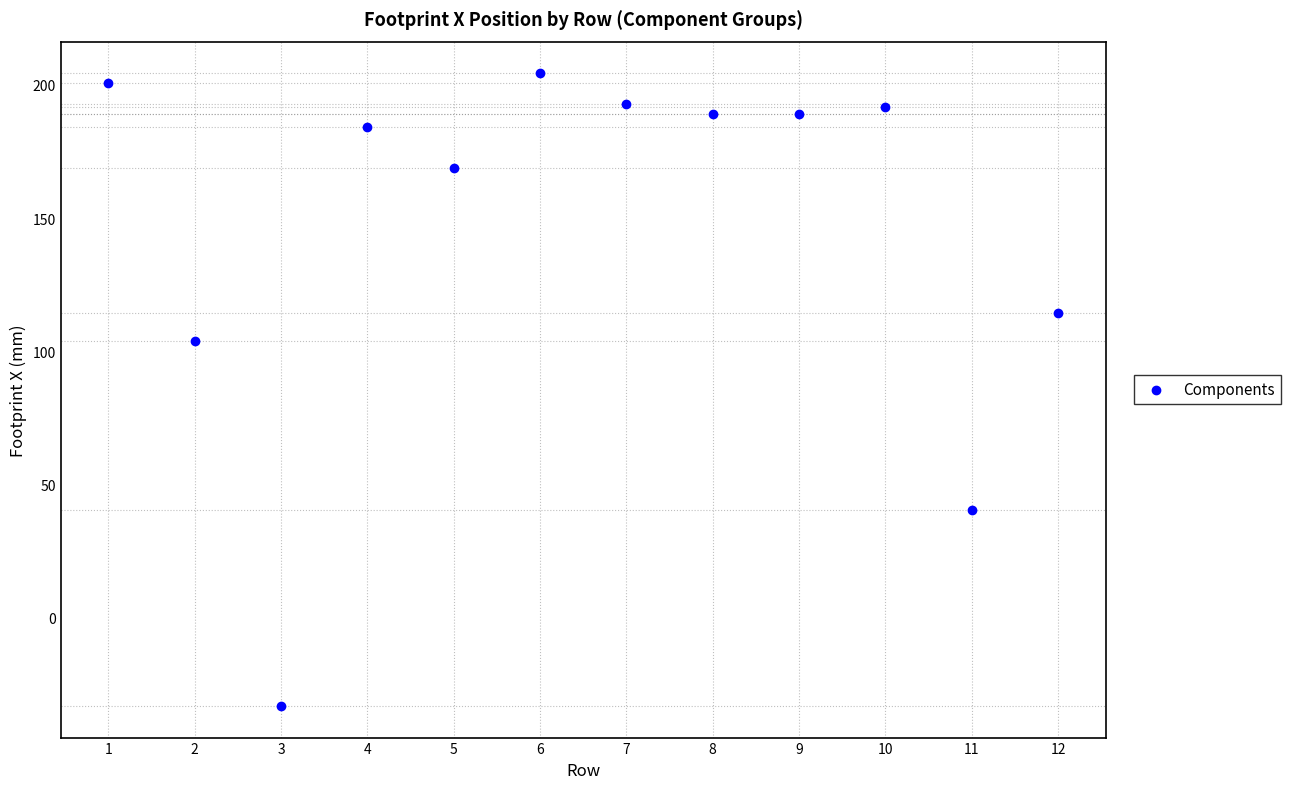

What Y value in the scatter plot is closest to 85?

104.1